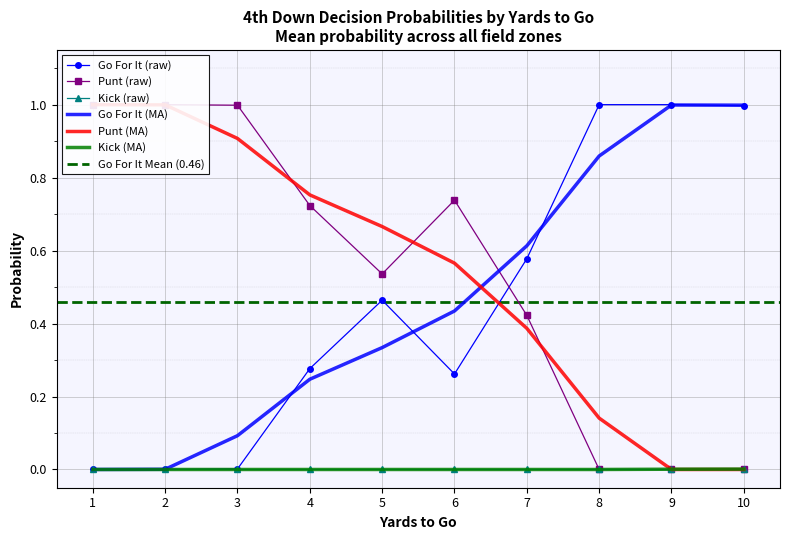

Is the value of Go For It (MA) at 5 greater than the value of Kick (raw) at 9?

Yes